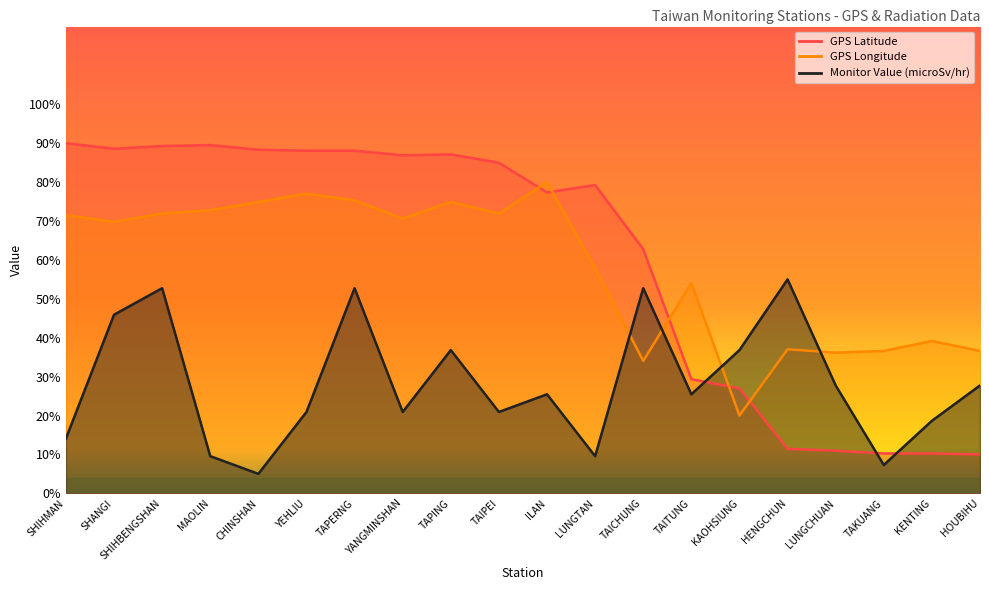

List the series in order of their peak value, lowest first.

Monitor Value (microSv/hr), GPS Longitude, GPS Latitude